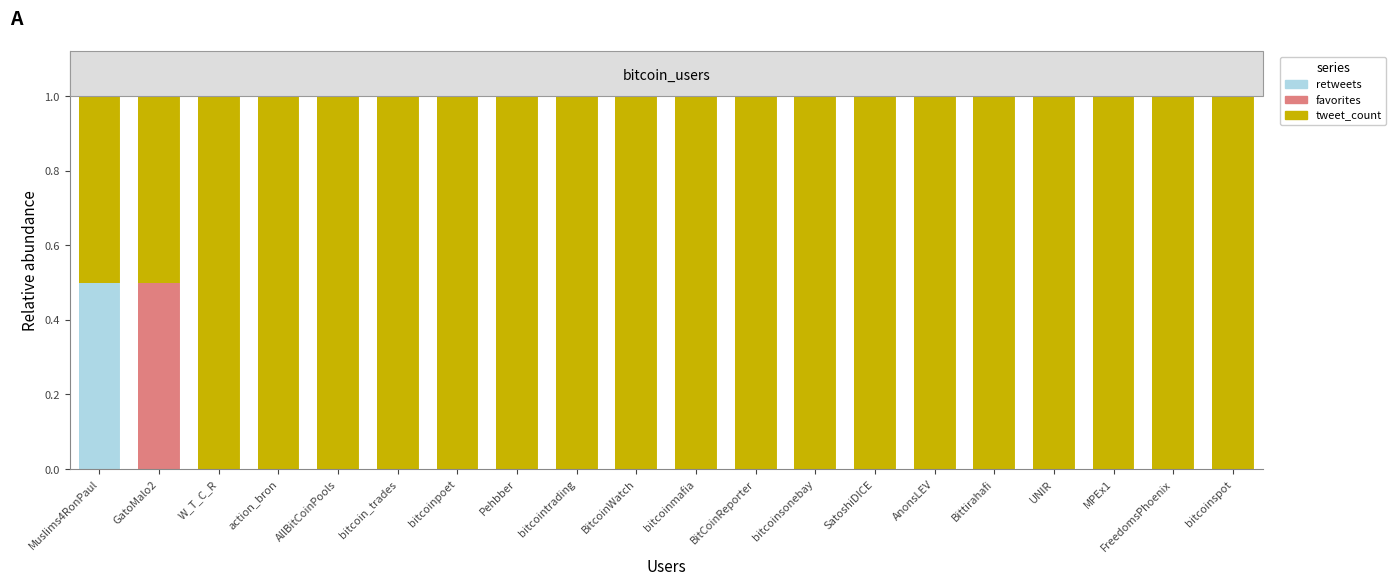

What are all the series names shown in the legend?

retweets, favorites, tweet_count